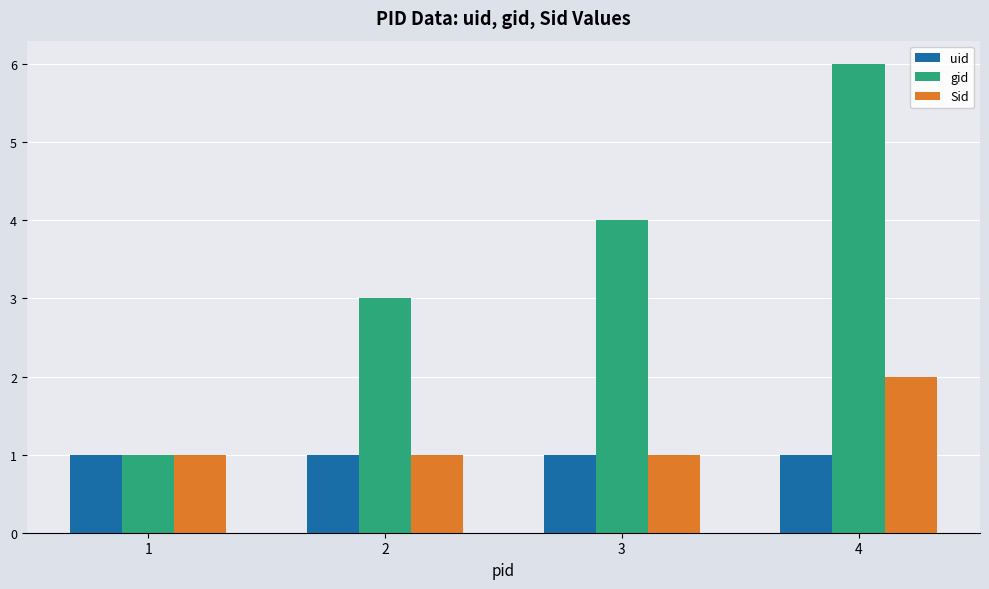

How many series are shown in this chart?

3